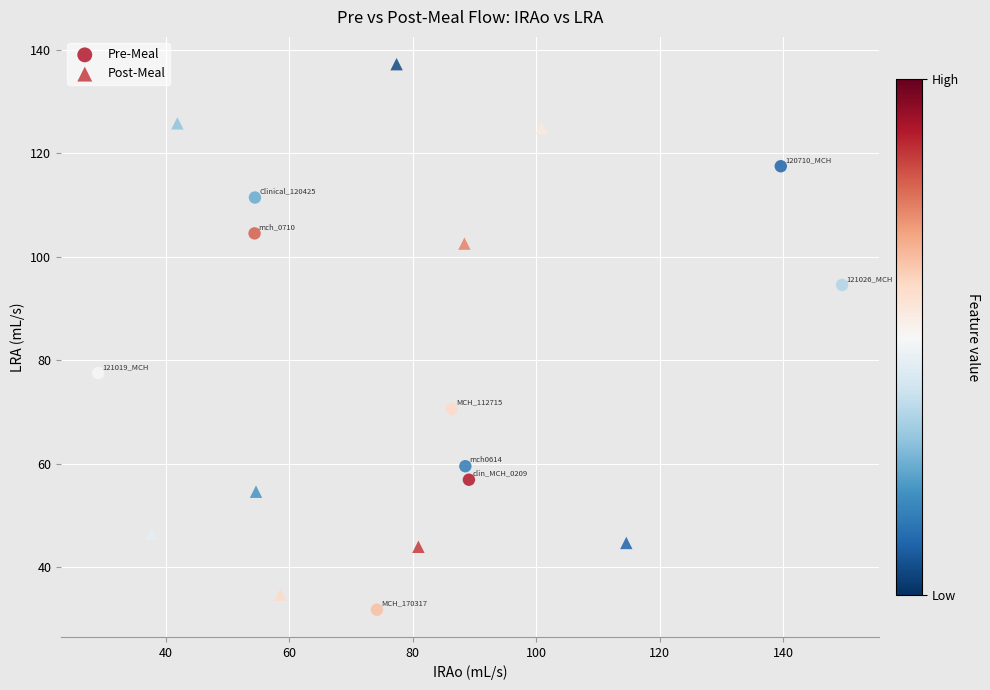

Which series has the largest Y range (max minus min)?

Post-Meal